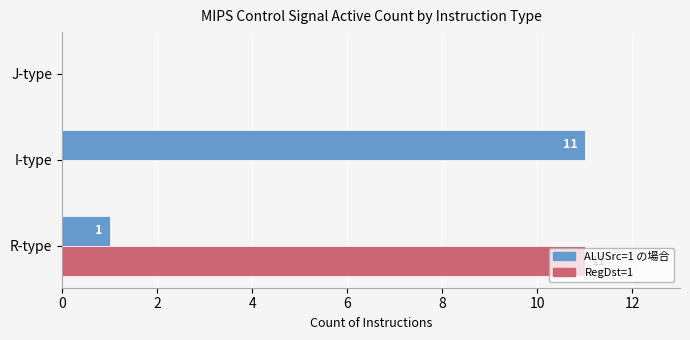

What is the sum of the ALUSrc=1 の場合 values at I-type and J-type?

11